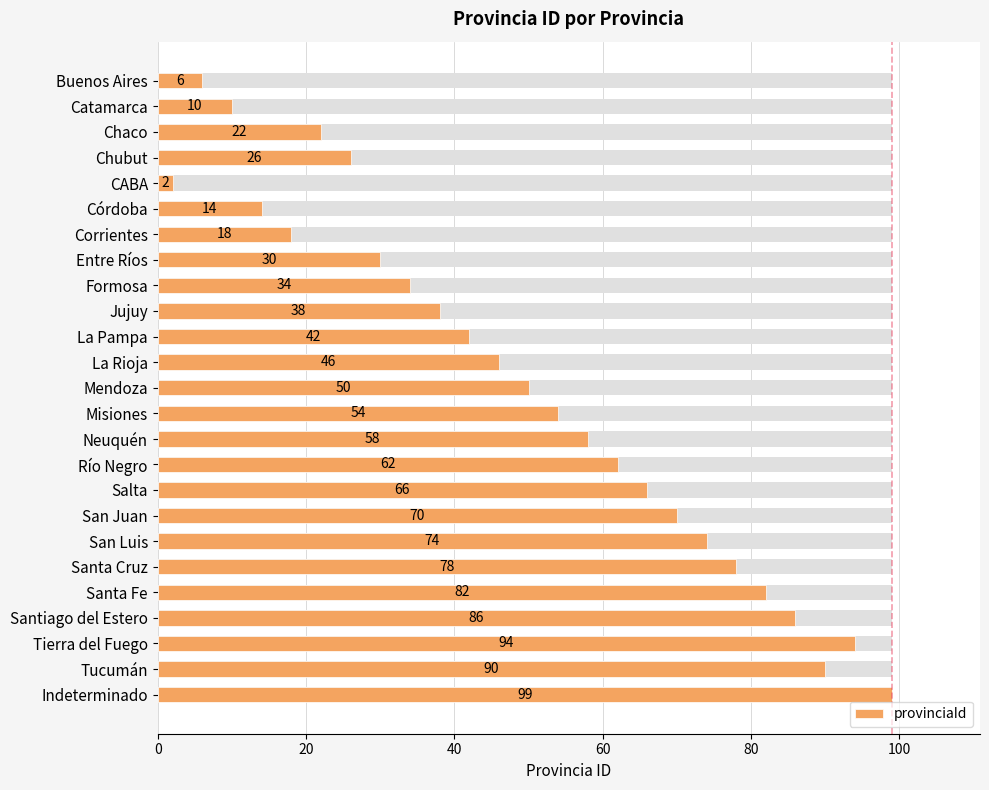

What is the ratio of the value at Tucumán to the value at Mendoza?

1.8